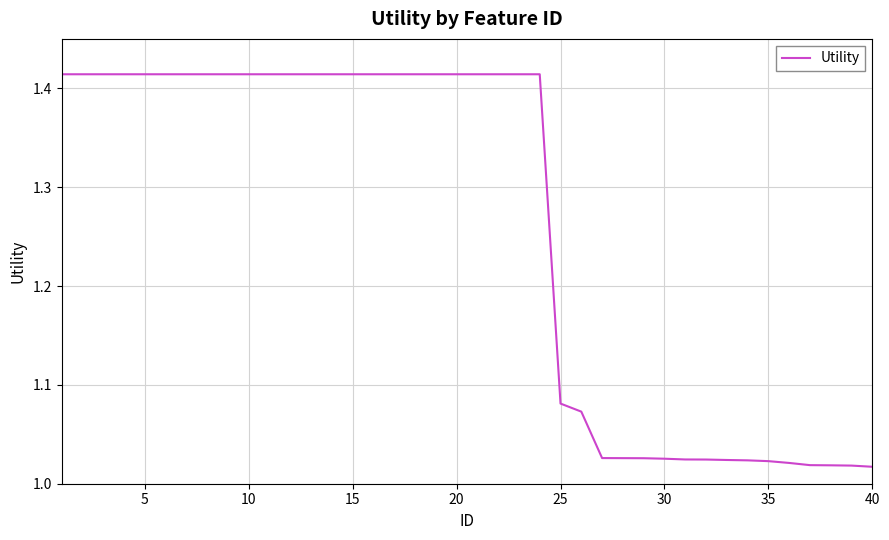

What is the difference between the maximum and minimum values?

0.4